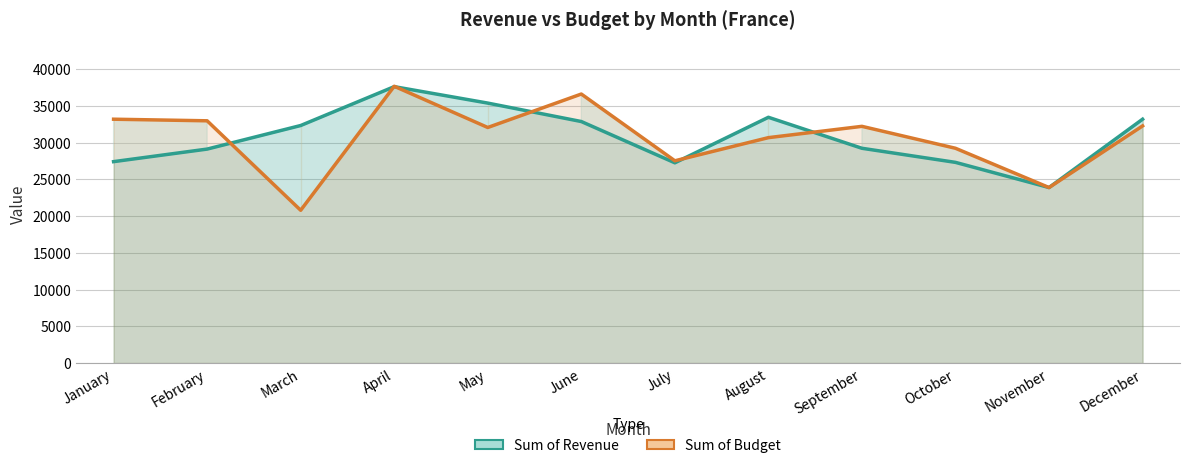

In Sum of Revenue, how many points are lower than both neighbors (excluding endpoints)?

2